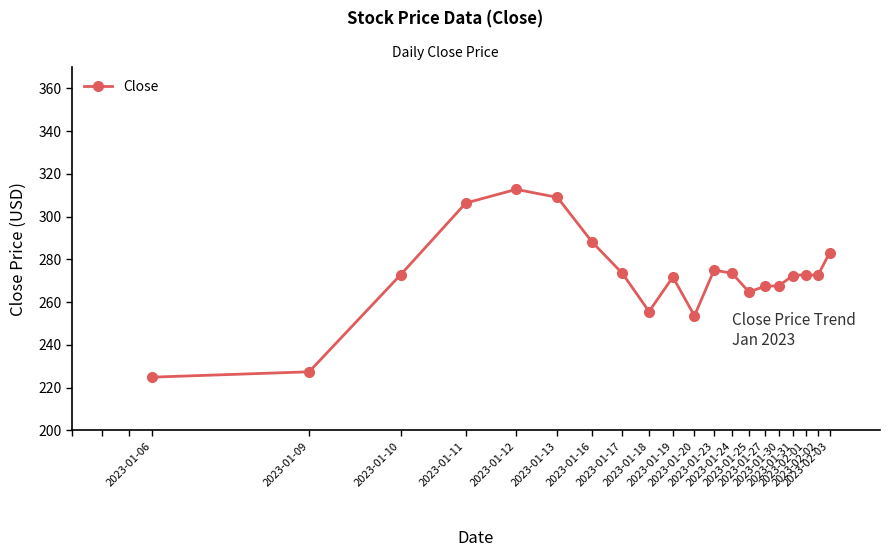

What is the difference between the maximum and minimum values?

87.9